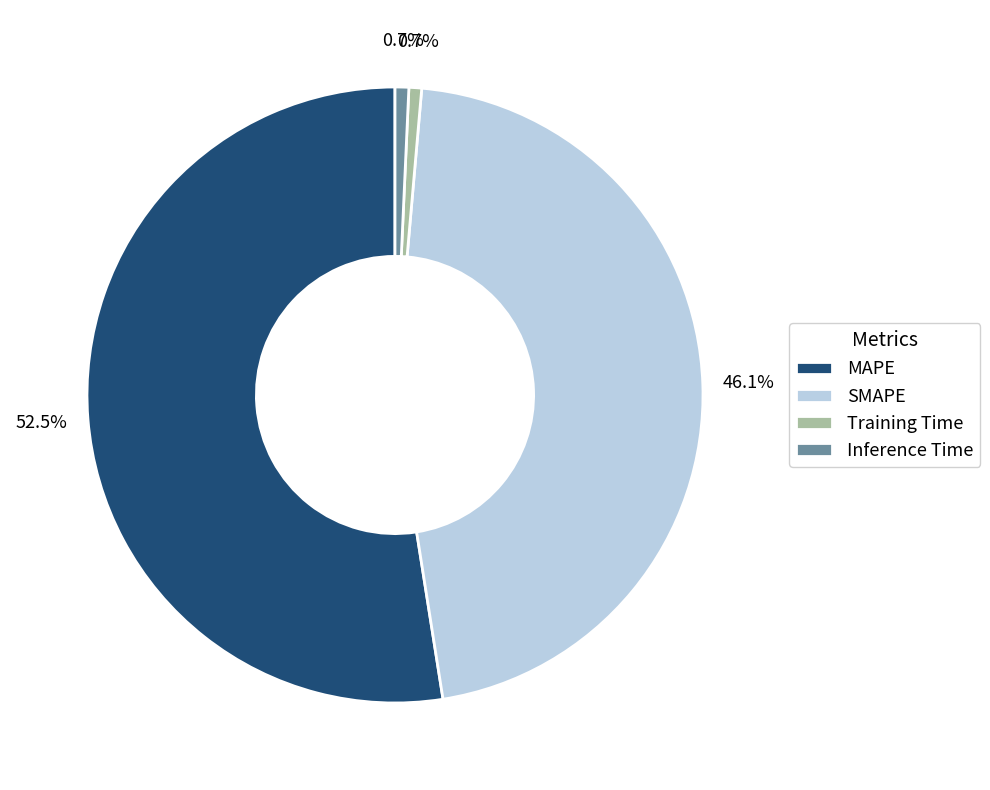

True or false: Inference Time accounts for 13% of the total.

False